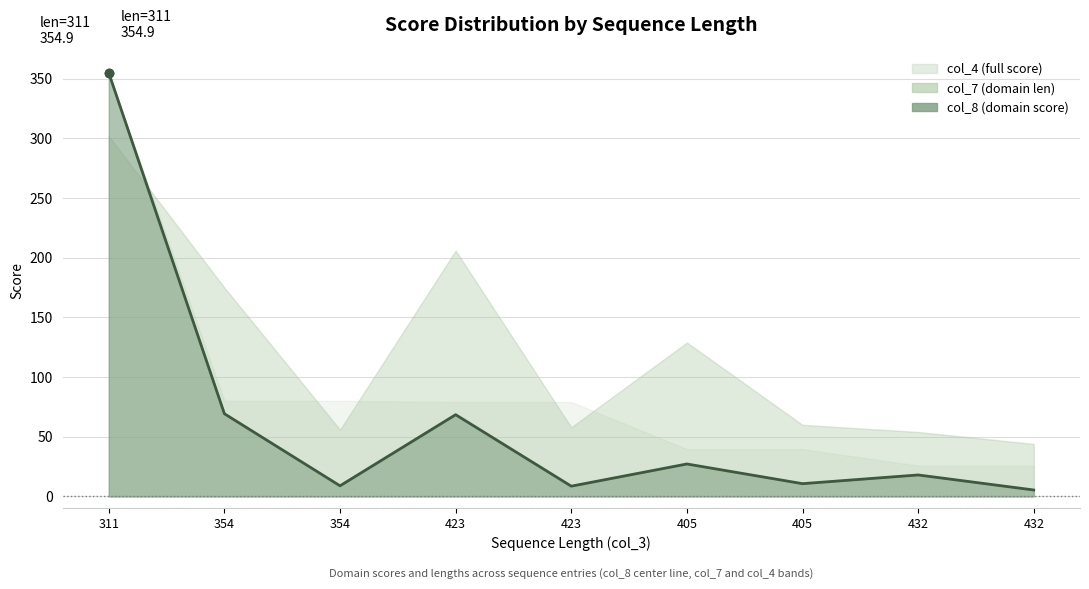

At which category does the data reach its first local valley?

354